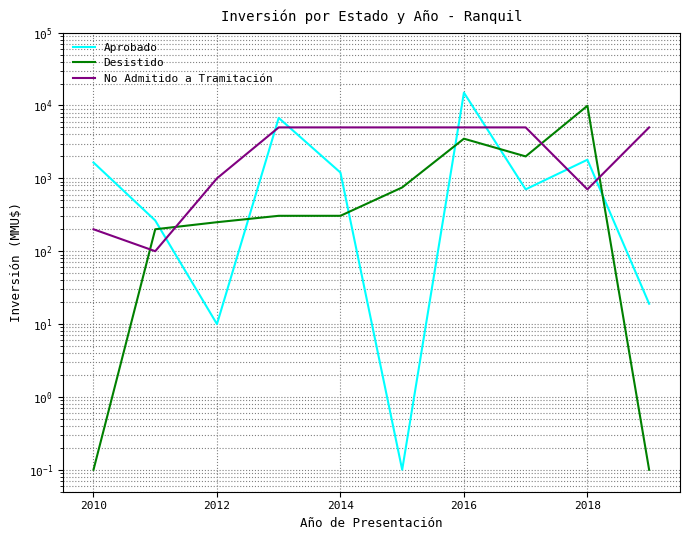

True or false: Aprobado has more than 2 interior local peaks.

True